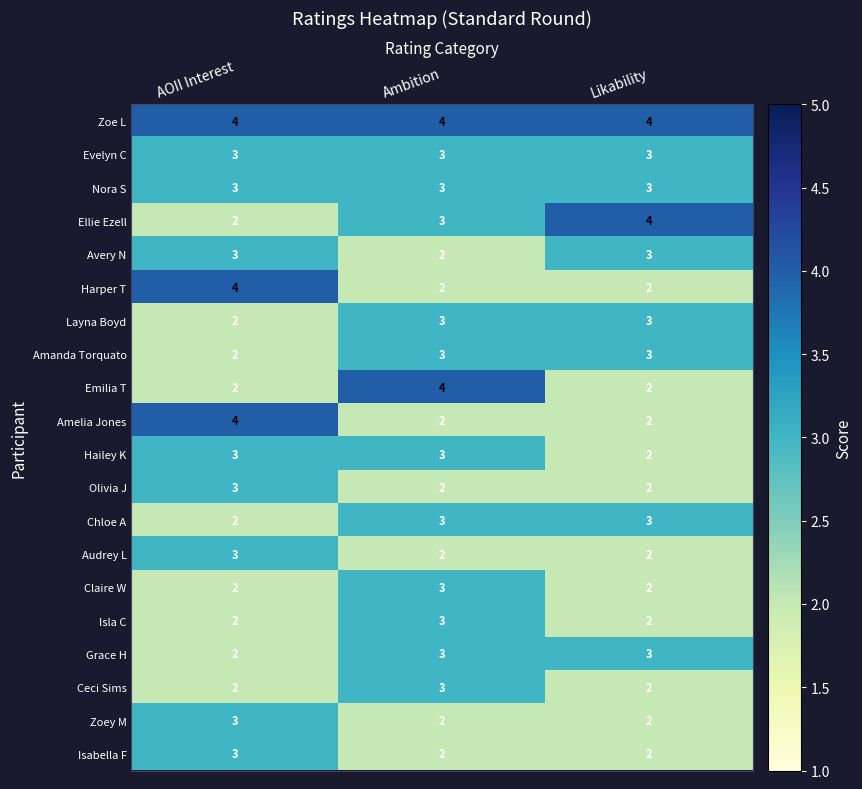

What value does the Nora S series have at Likability?

3